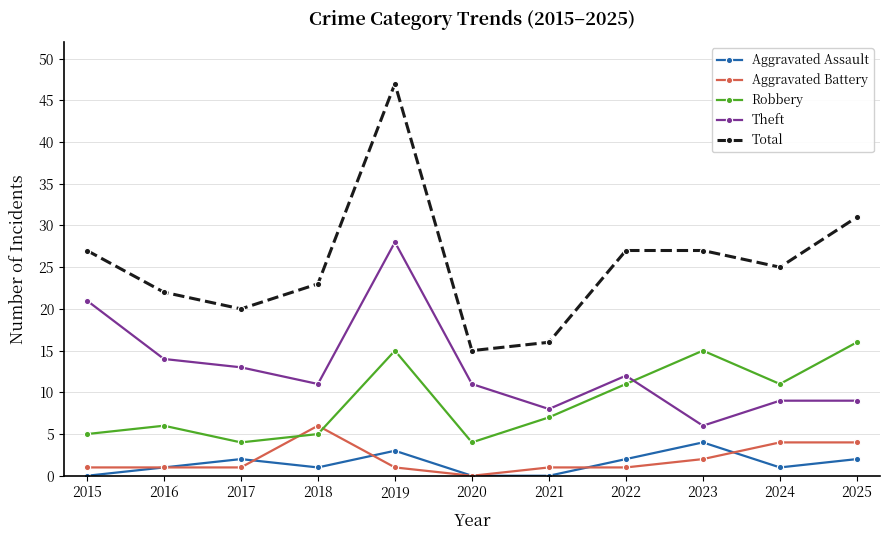

What is the spread (max minus min) of values at 2017?

19